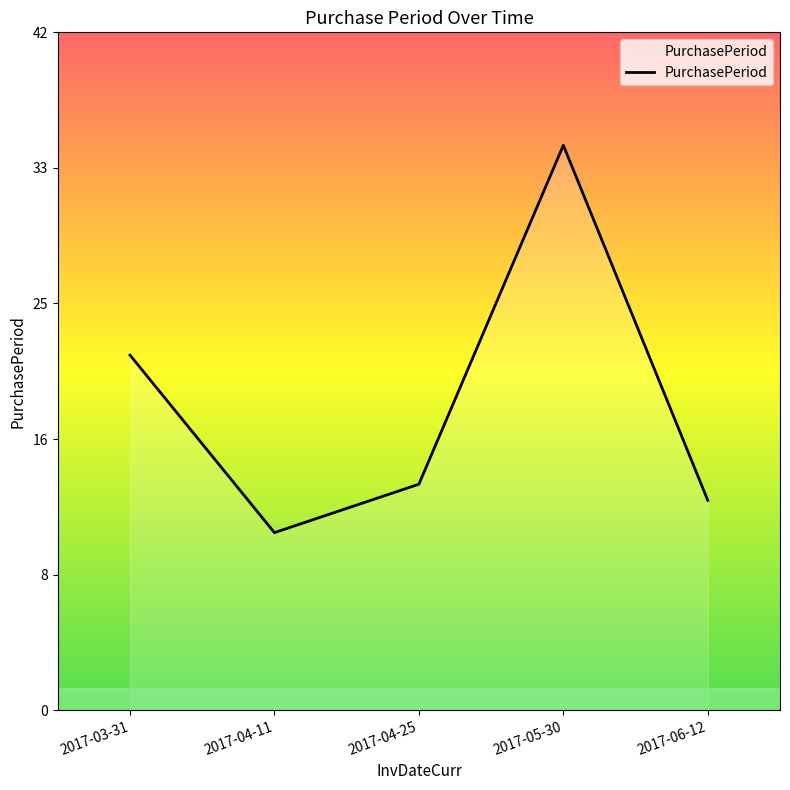

Does the chart display data point markers on the line(s)?

No